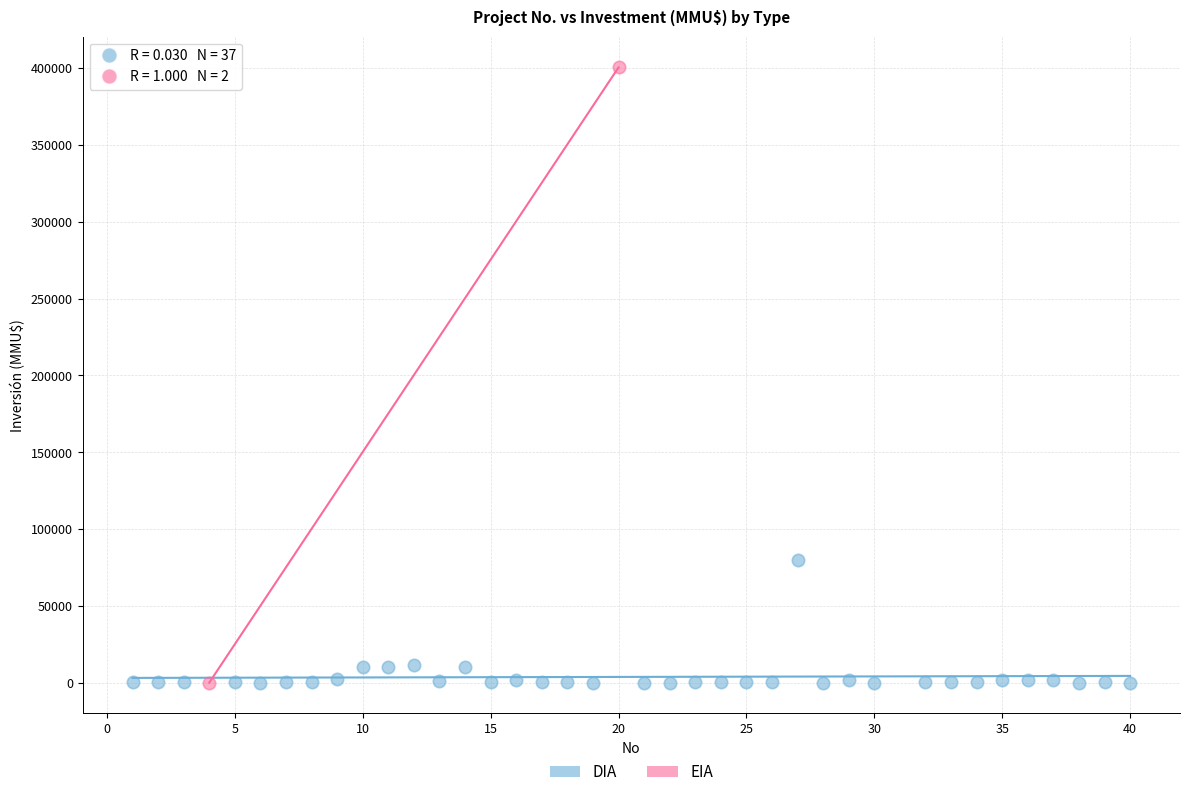

What are all the series names shown in the legend?

DIA, EIA